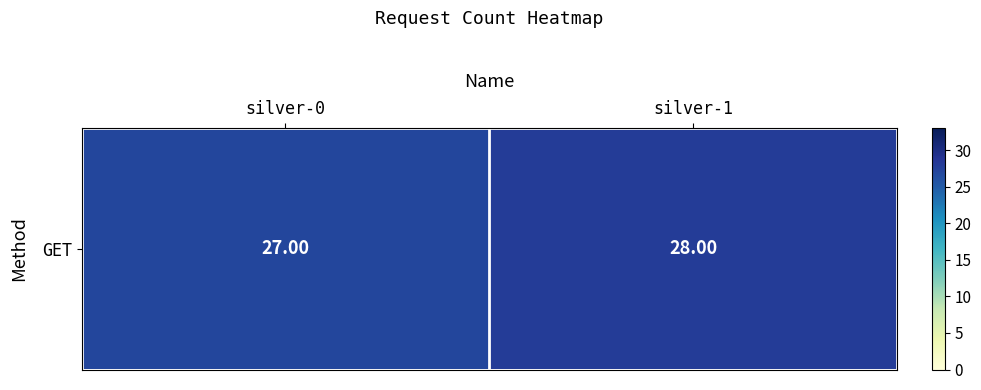

How many data points does each series have?

2